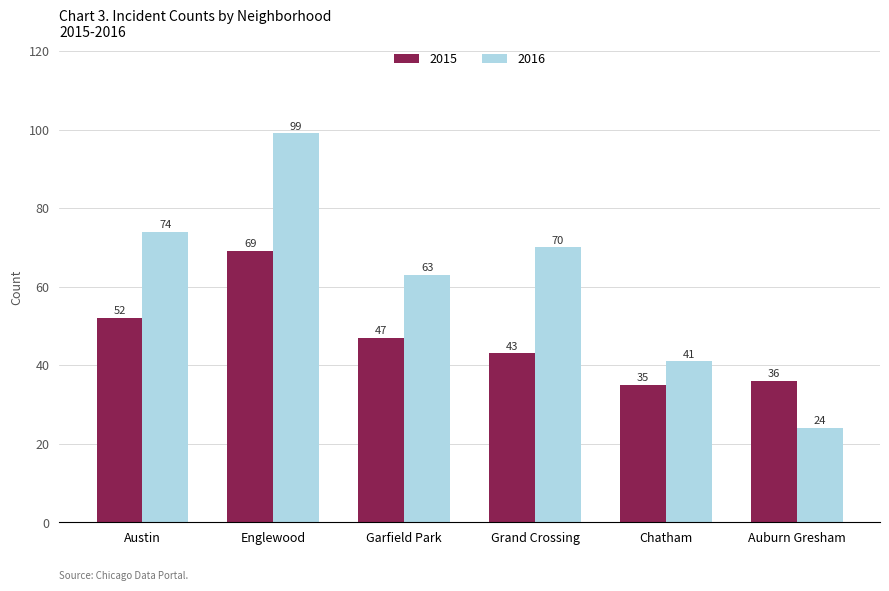

Reading left to right, extract all data points from this chart.

2015: 52	69	47	43	35	36
2016: 74	99	63	70	41	24